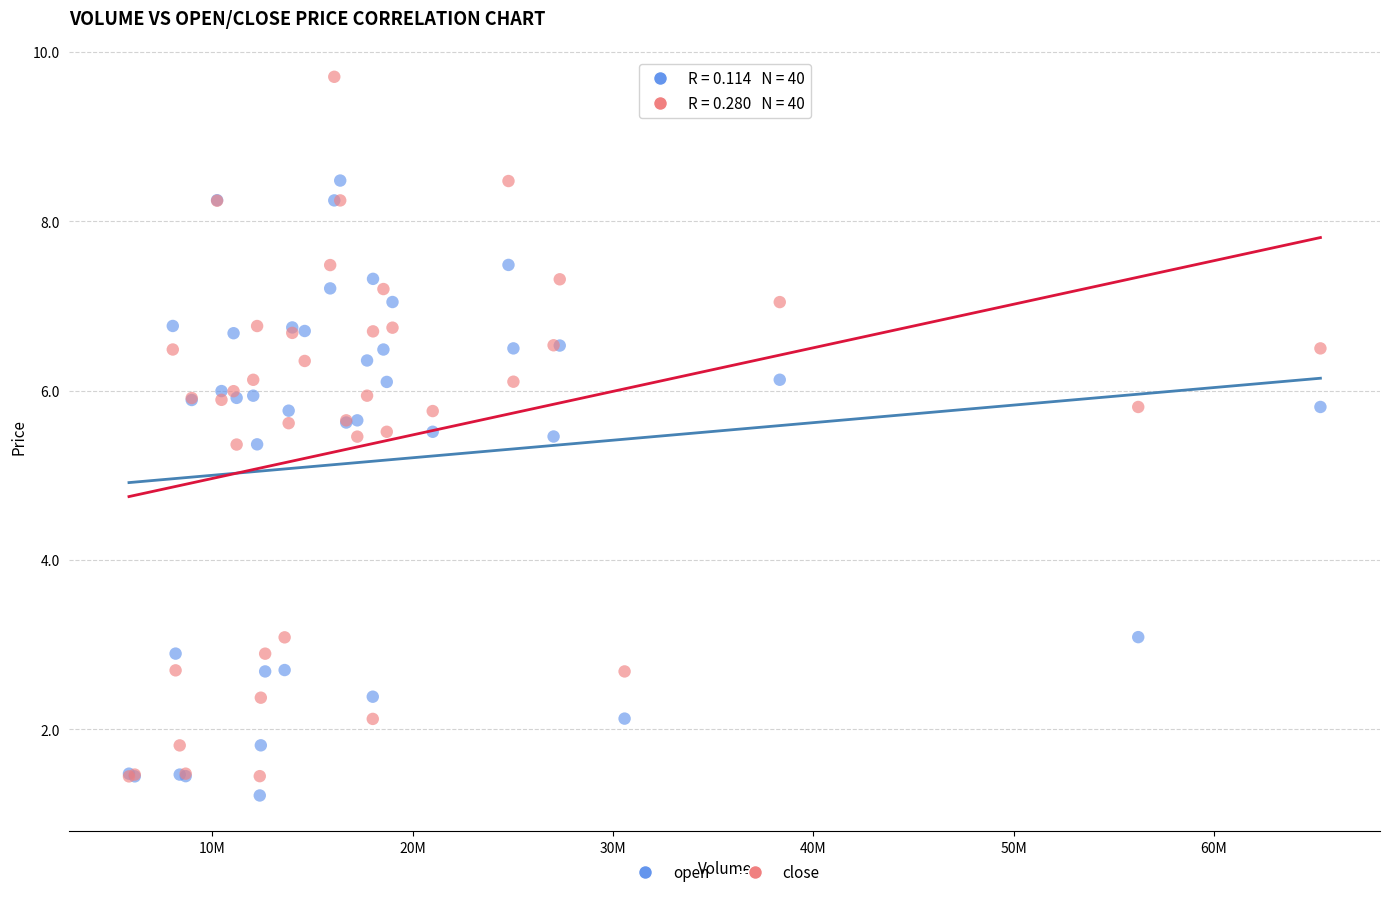

Which series has the widest spread of Y values?

close